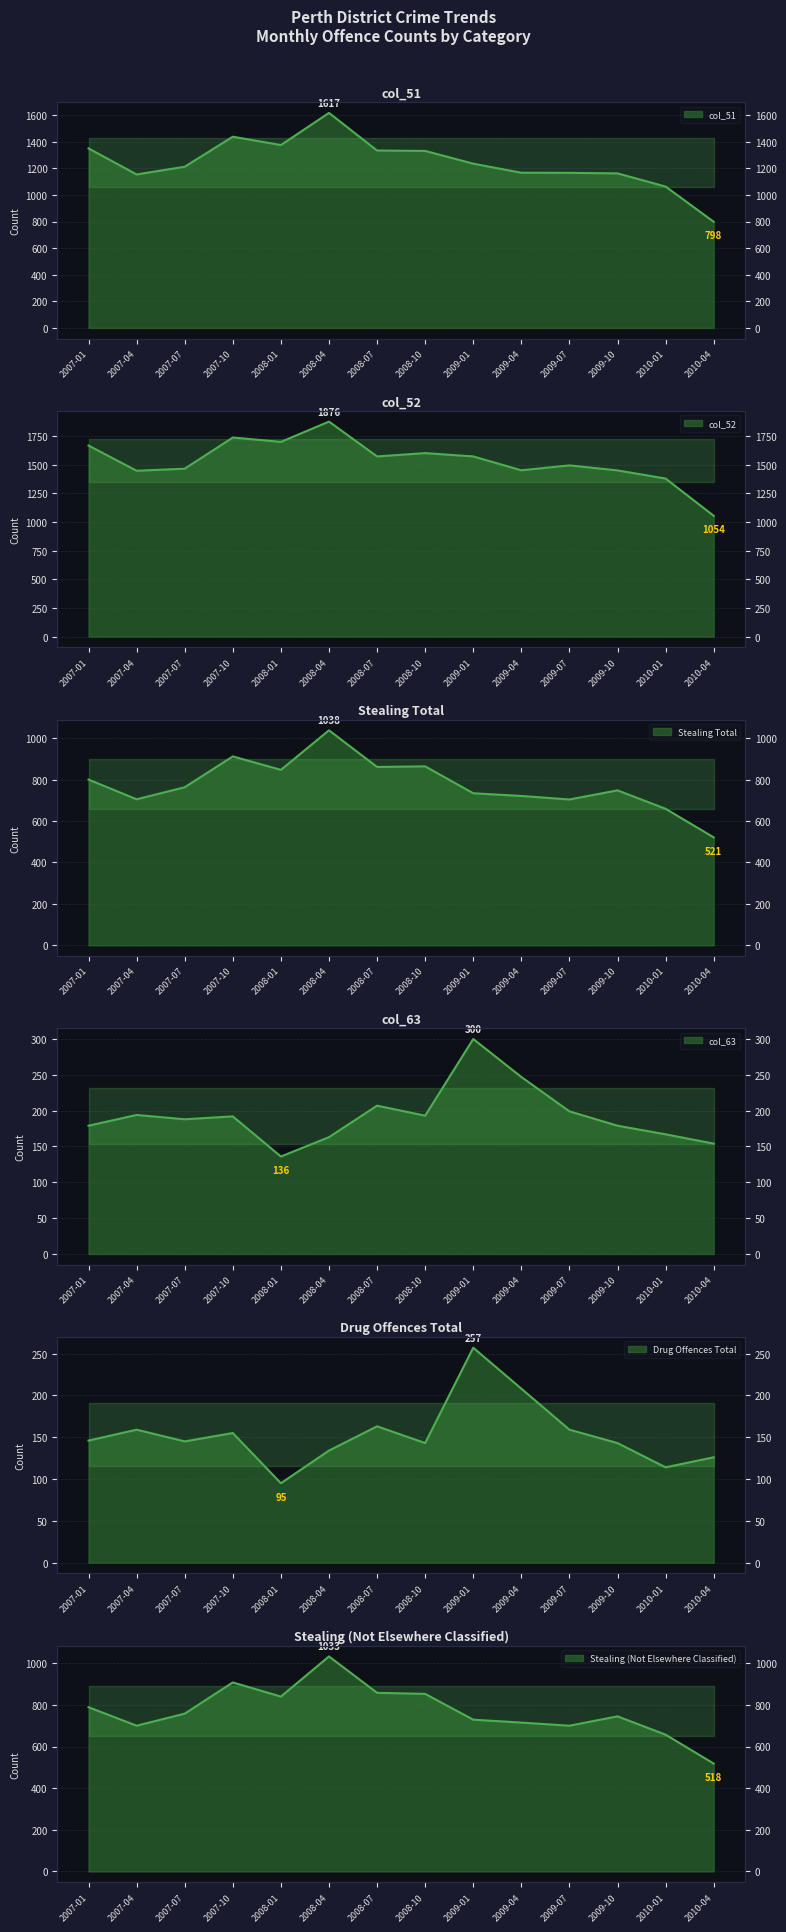

What is the value of the Drug Offences Total point at the 2nd from the left?

159